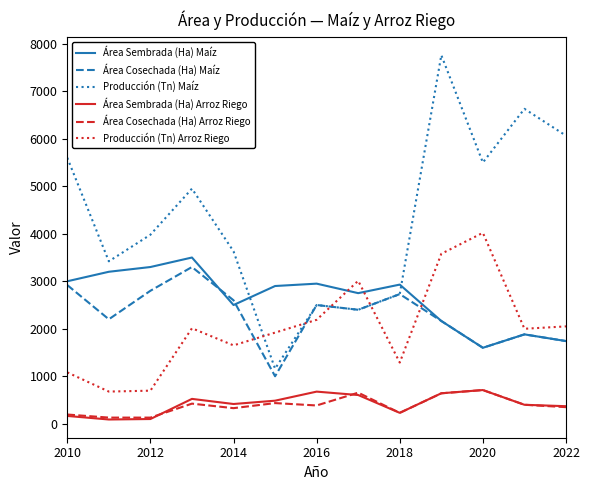

What is the smallest value displayed?

90.0